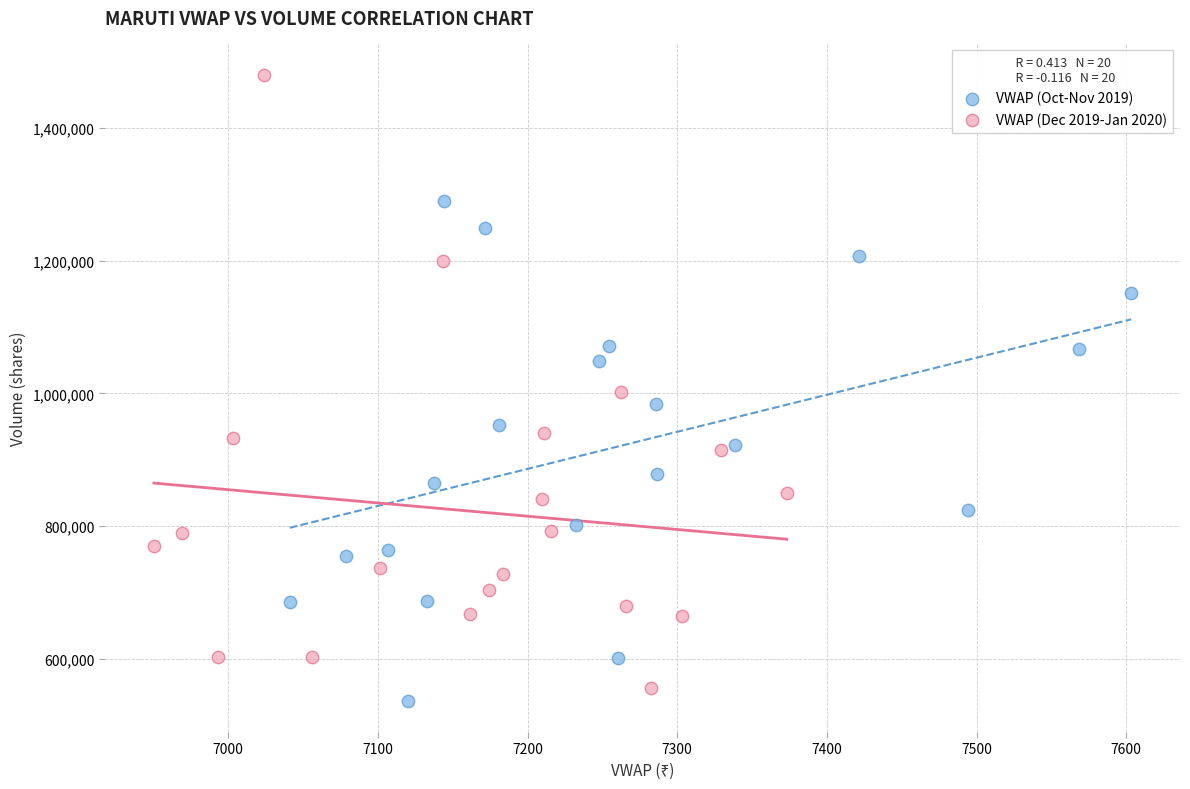

Which series has the widest spread of Y values?

VWAP (Dec 2019-Jan 2020)